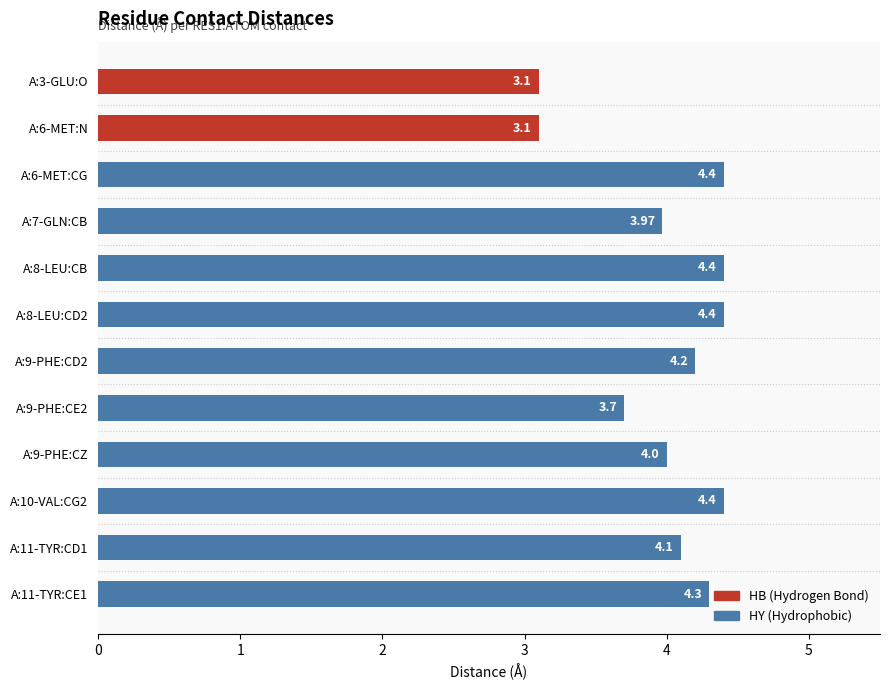

What is the ratio of the value at A:10-VAL:CG2 to the value at A:9-PHE:CD2?

1.0